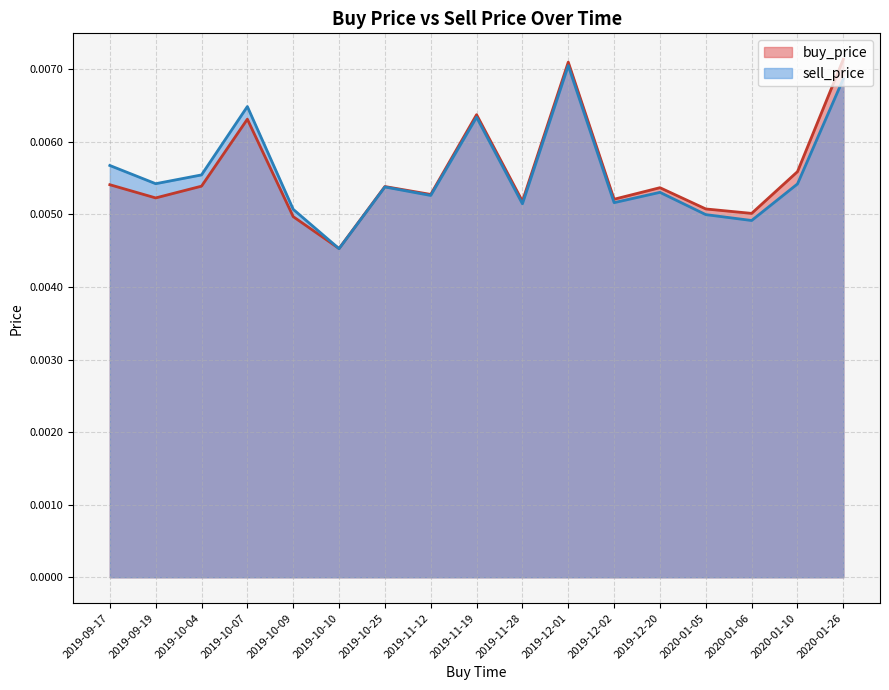

Which label corresponds to the smallest value in the chart?

2019-10-10